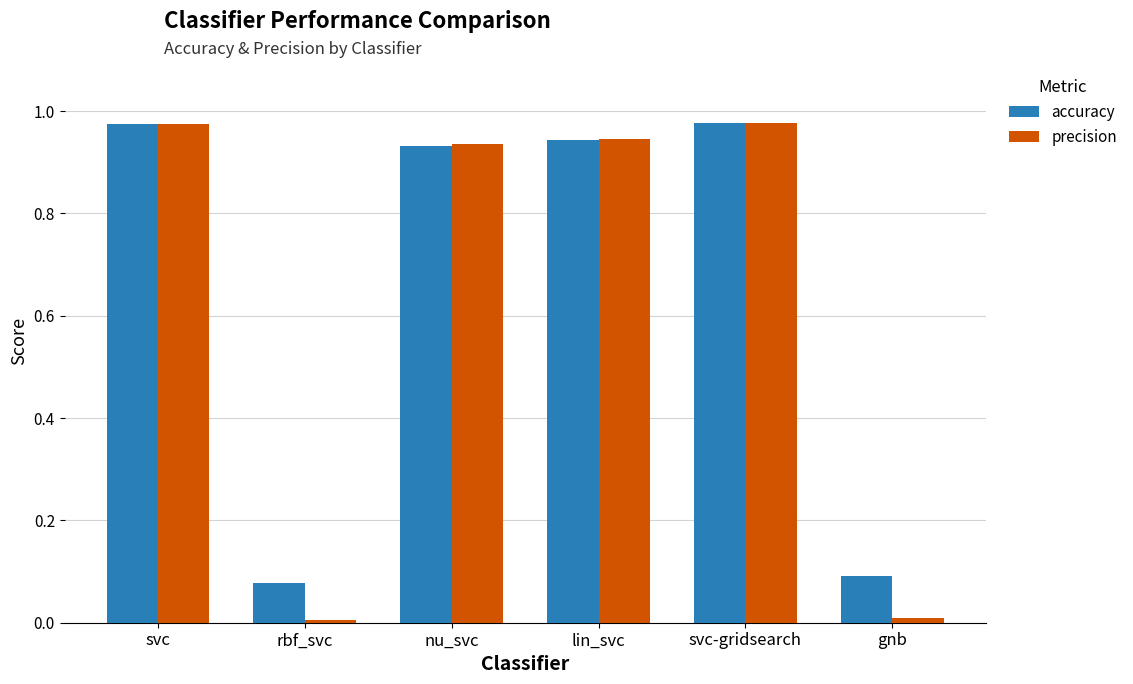

Which series has the largest range (max minus min)?

precision